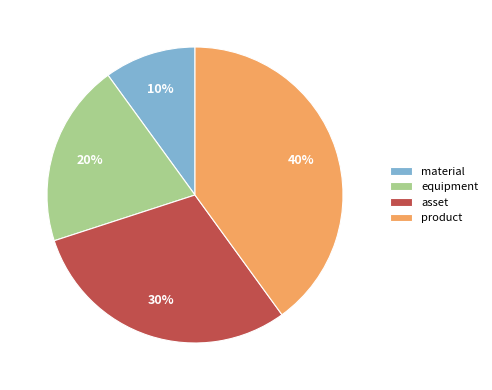

Is there any slice that represents more than half of the pie?

No